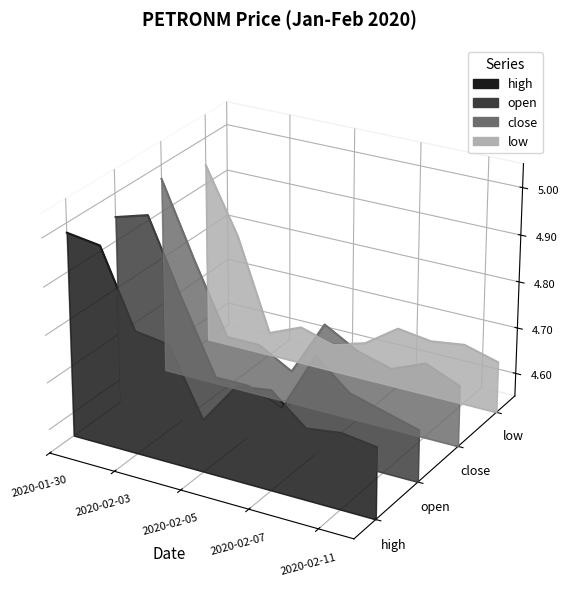

The value of close at 2020-02-11 is -0.0. True or false?

False